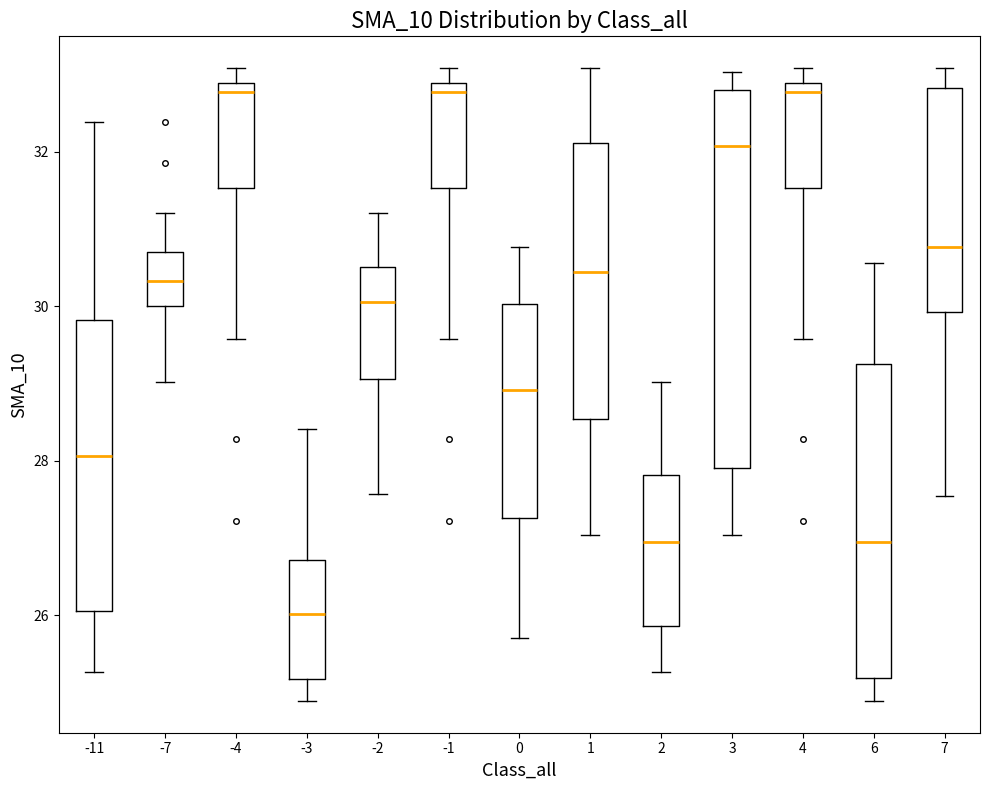

Where does the lower whisker of the box at x = -1 end on the y-axis? The values are not printed on the chart, so give them approximately, as read against the axis.

29.6